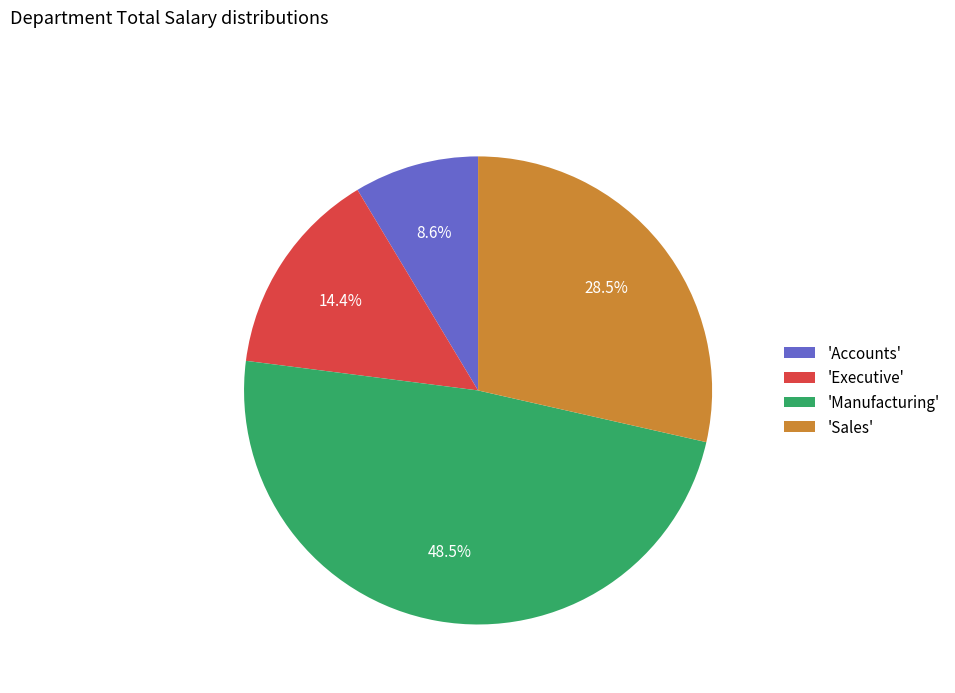

What is the smallest slice in the pie chart?

'Accounts'